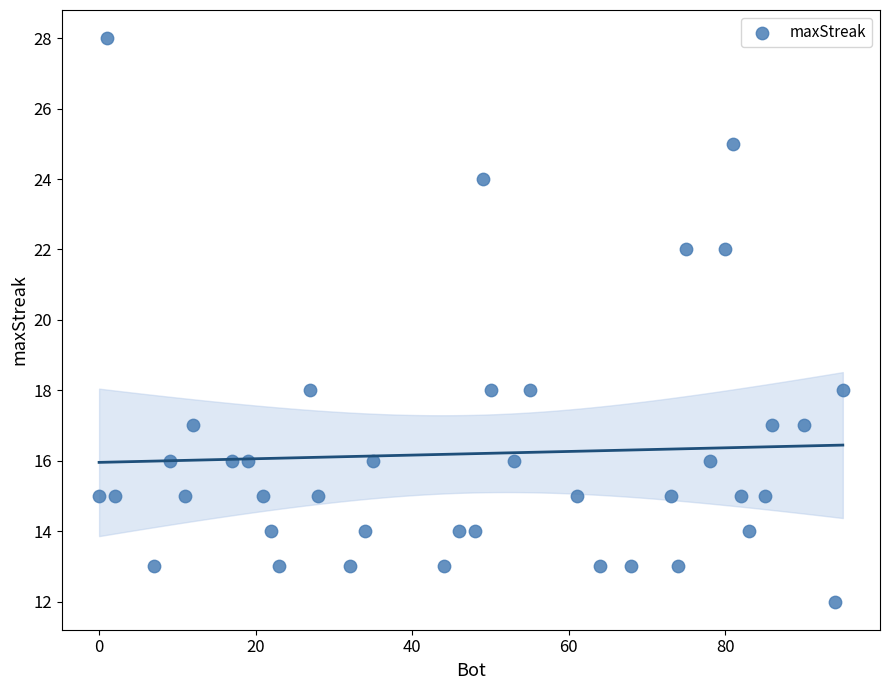

What is the range of Y values (max minus min)?

16